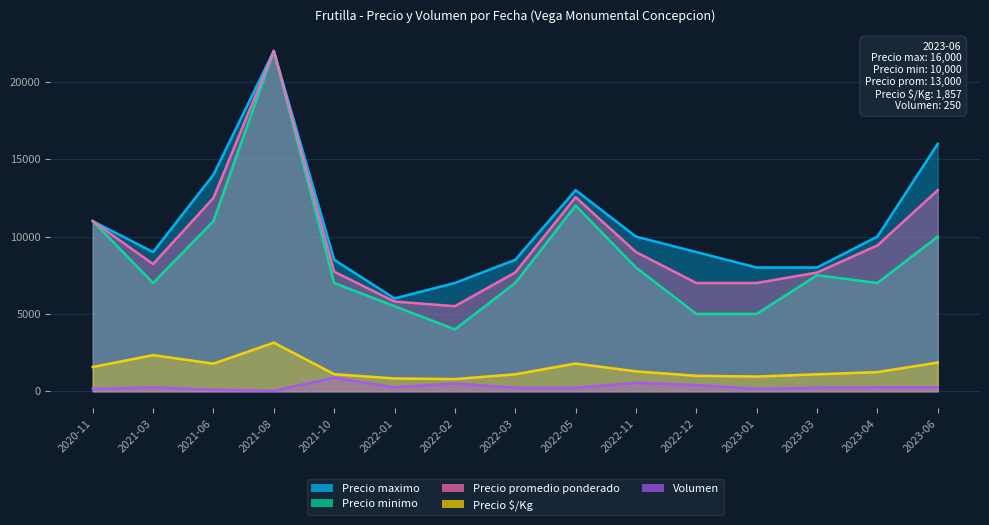

What is the difference between the maximum and second lowest values in the Precio $/Kg series?

2314